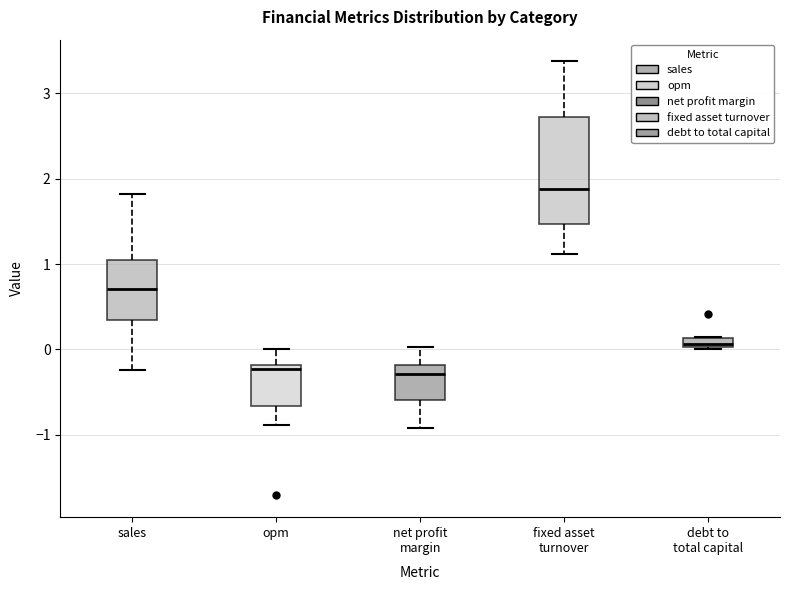

Where is the lower edge of the box for debt to total capital on the y-axis? The values are not printed on the chart, so give them approximately, as read against the axis.

0.0